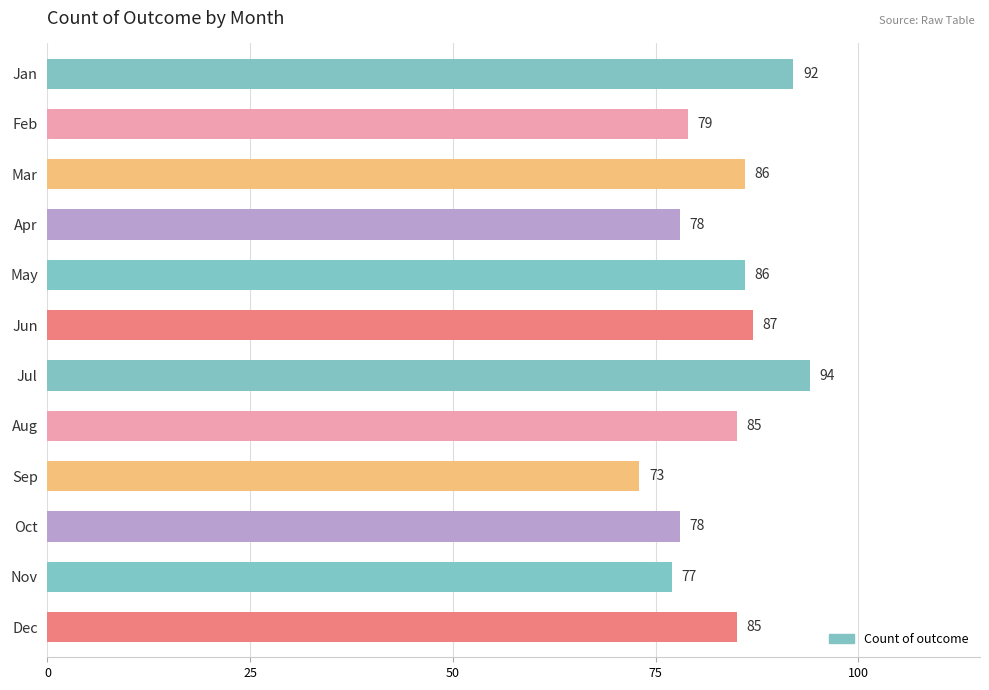

What is the difference between the second highest and second lowest values?

15